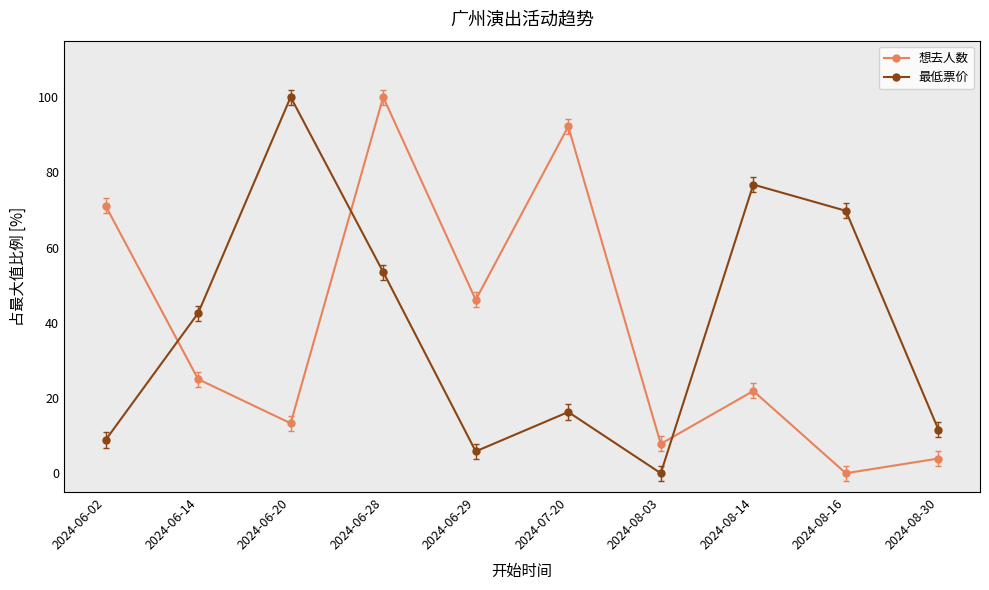

How many values in the 最低票价 series exceed 42?

5